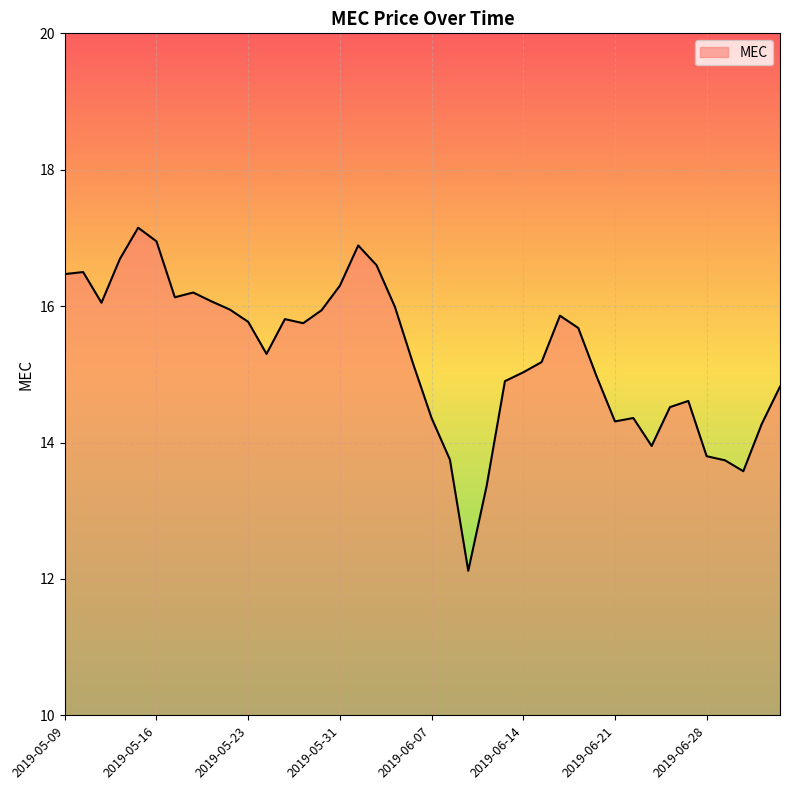

List the labels in order of value, largest first.

2019-05-15, 2019-05-16, 2019-06-03, 2019-05-14, 2019-06-04, 2019-05-10, 2019-05-09, 2019-05-31, 2019-05-20, 2019-05-17, 2019-05-21, 2019-05-13, 2019-06-05, 2019-05-22, 2019-05-30, 2019-06-18, 2019-05-28, 2019-05-23, 2019-05-29, 2019-06-19, 2019-05-24, 2019-06-17, 2019-06-06, 2019-06-14, 2019-06-20, 2019-06-13, 2019-07-05, 2019-06-27, 2019-06-26, 2019-06-07, 2019-06-24, 2019-06-21, 2019-07-03, 2019-06-25, 2019-06-28, 2019-06-10, 2019-07-01, 2019-07-02, 2019-06-12, 2019-06-11